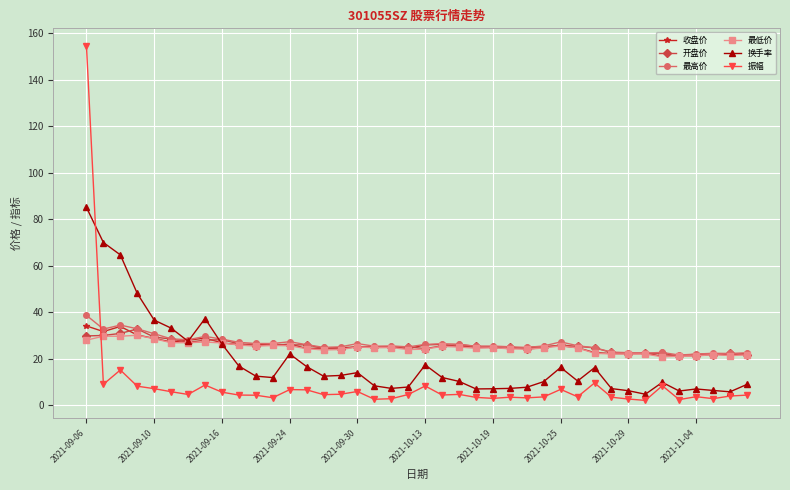

How many intersections are there between 最低价 and 振幅?

1